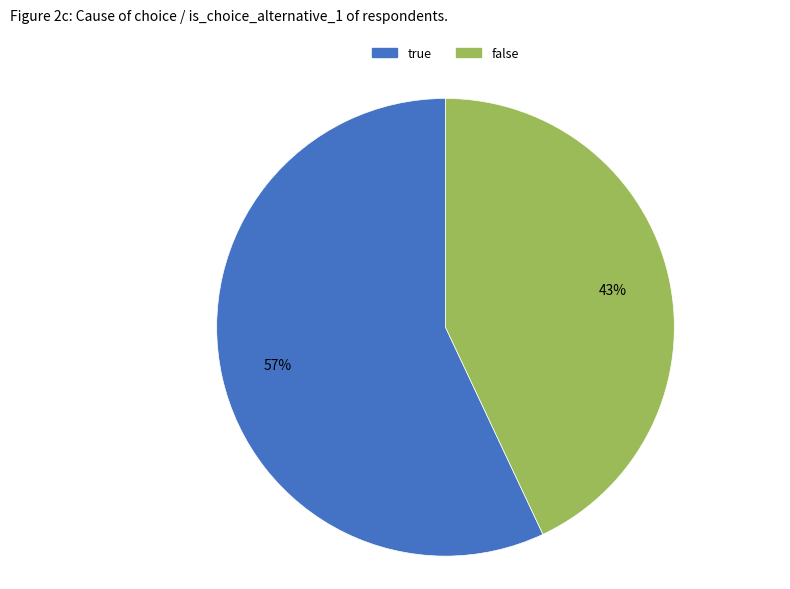

To the nearest percent, what is the combined percentage of true and false?

100%